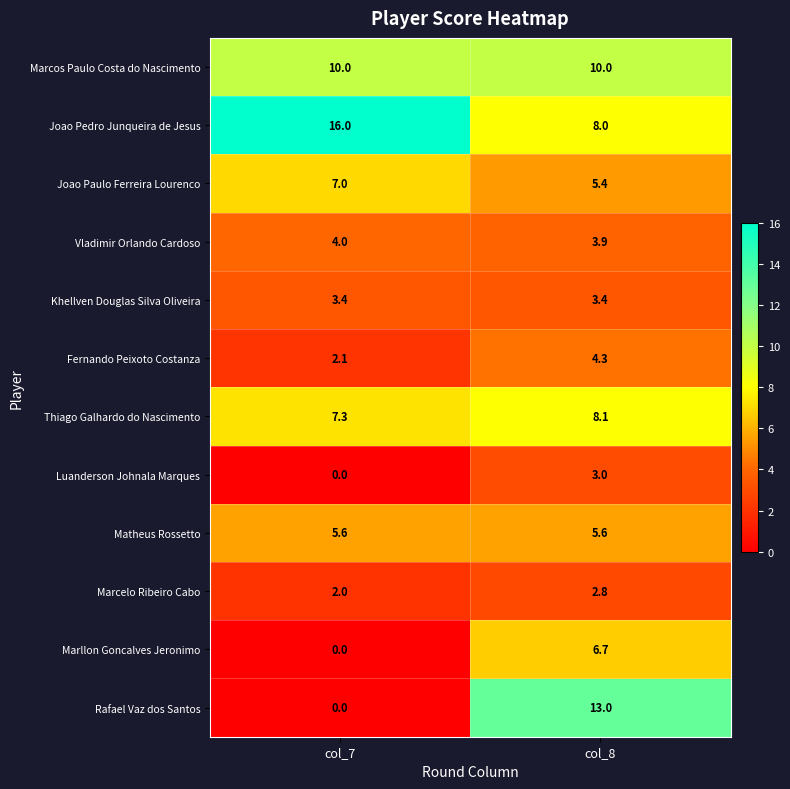

Which series changed the most between col_7 and col_8?

Rafael Vaz dos Santos